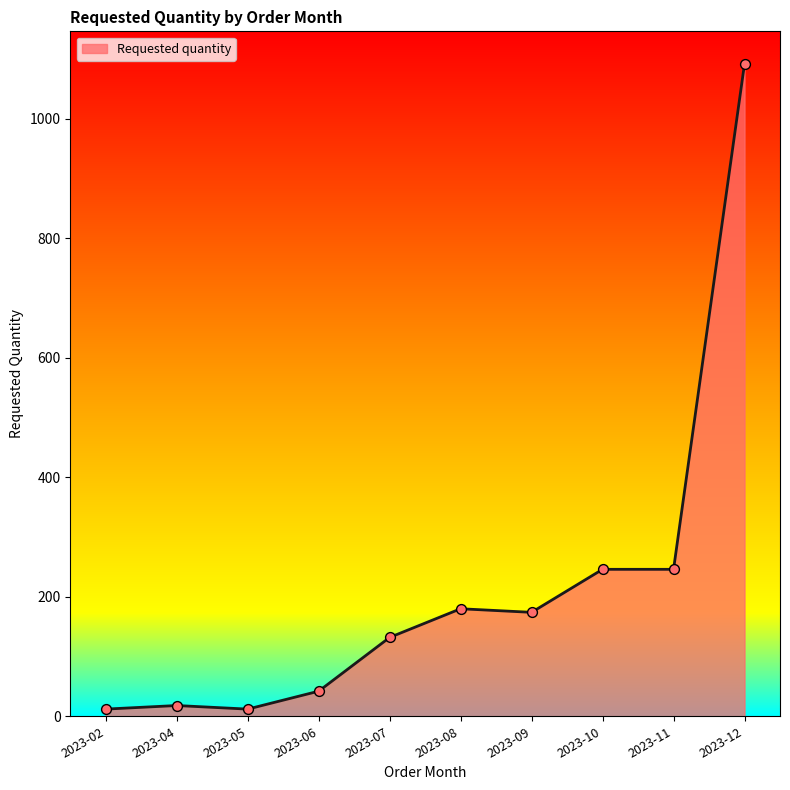

What is the change in value from 2023-05 to 2023-10?

+234